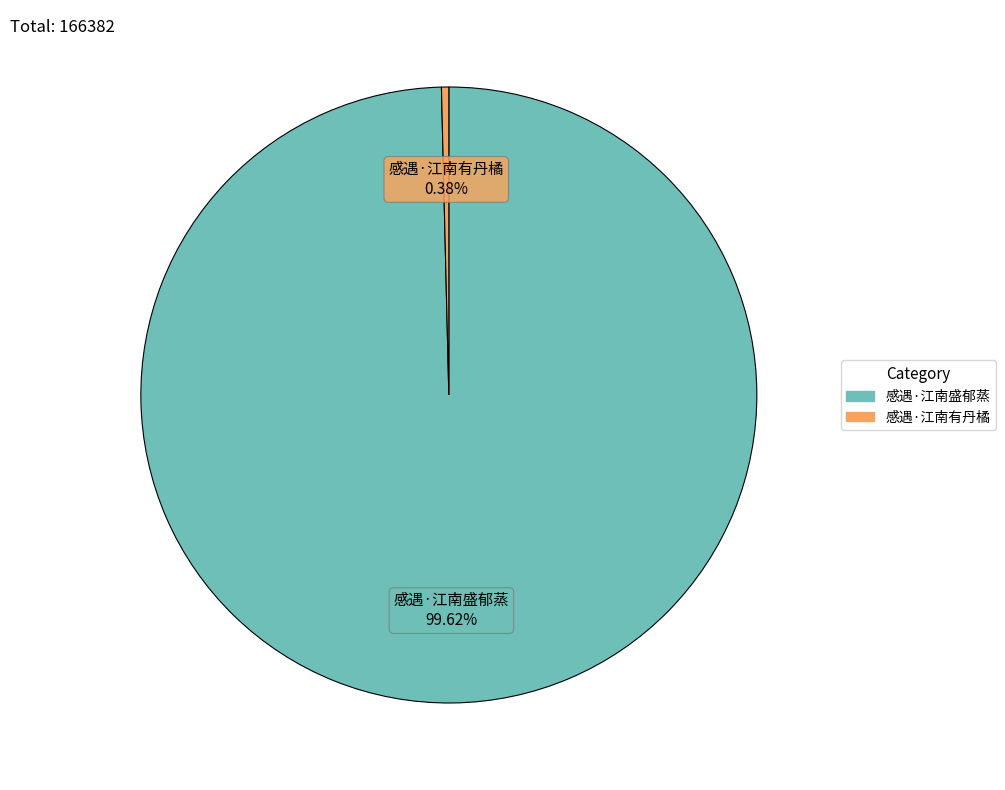

How many slices are in this pie chart?

2